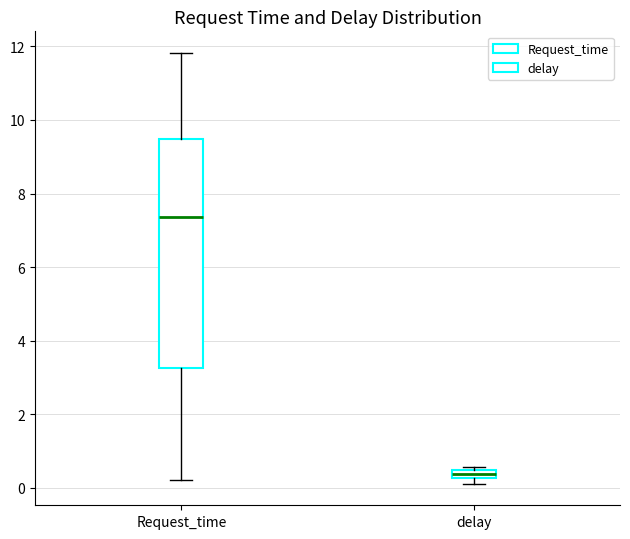

Which box's median line is the highest?

Request_time